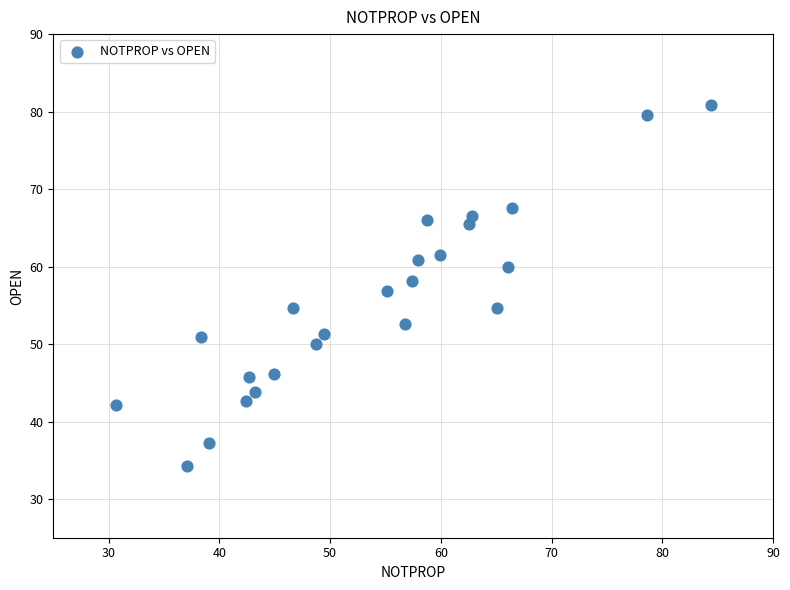

What is the range of Y values (max minus min)?

46.6